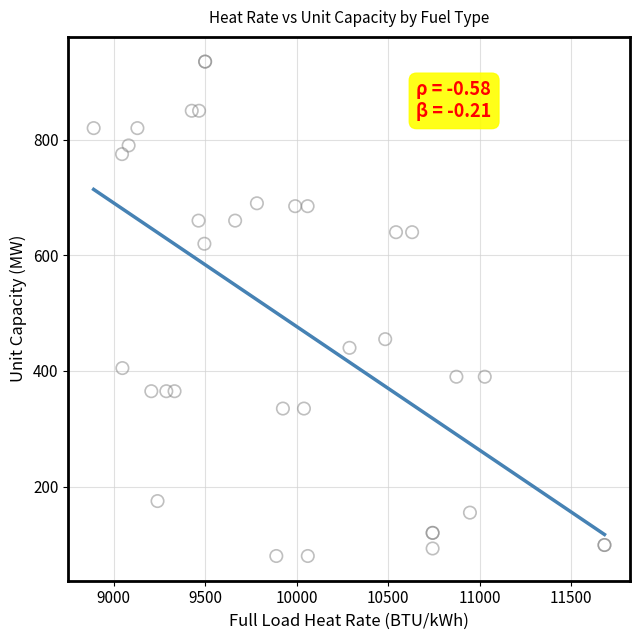

What Y value in the scatter plot is closest to 507?

455